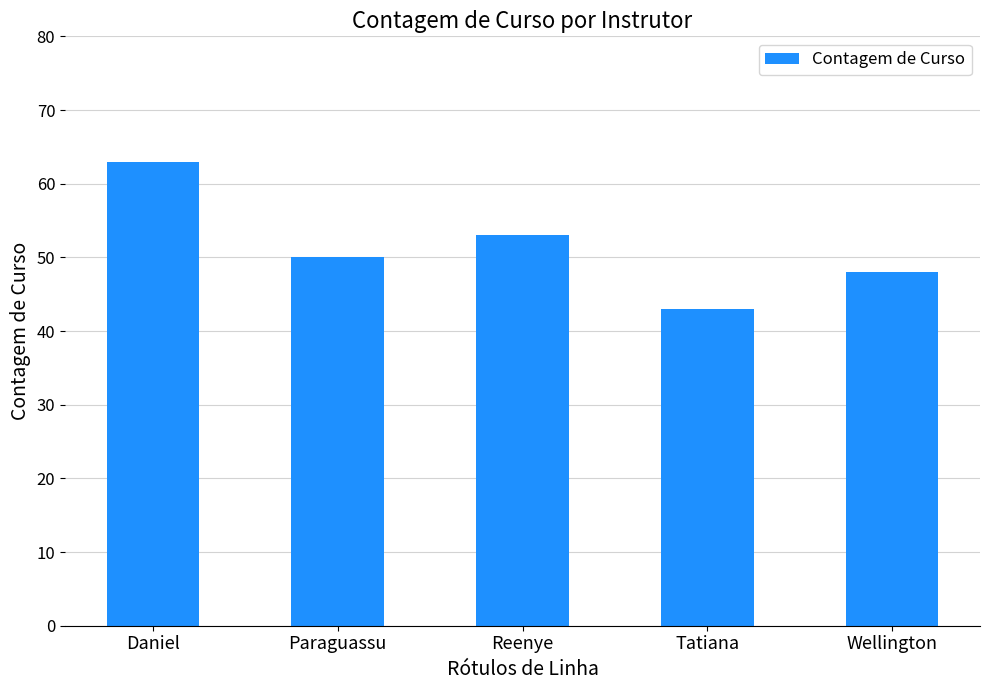

What is the change in value from Reenye to Wellington?

-5